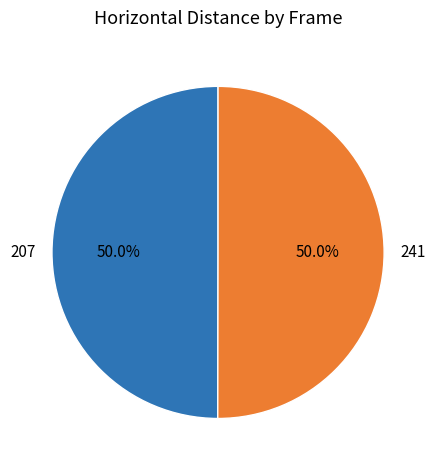

What is the ratio of the value at 207 to the value at 241?

1.0